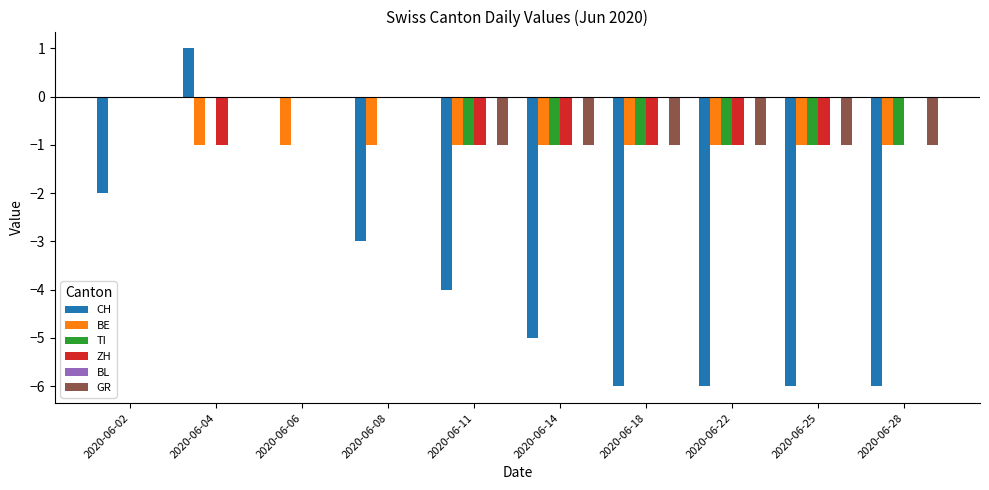

Which category has the highest value across all series?

2020-06-04